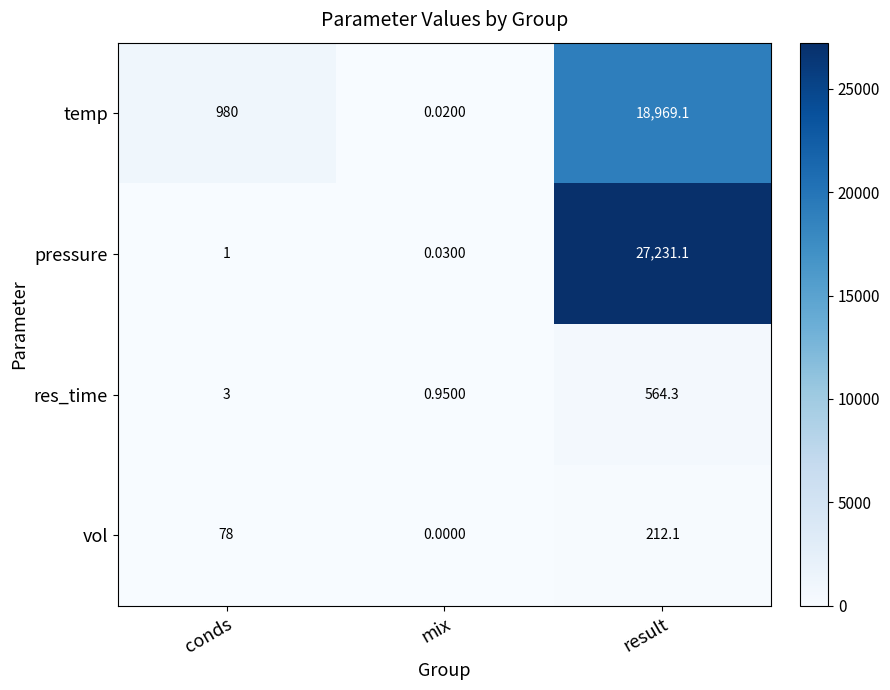

At mix, list the series in order from smallest to largest.

vol, temp, pressure, res_time